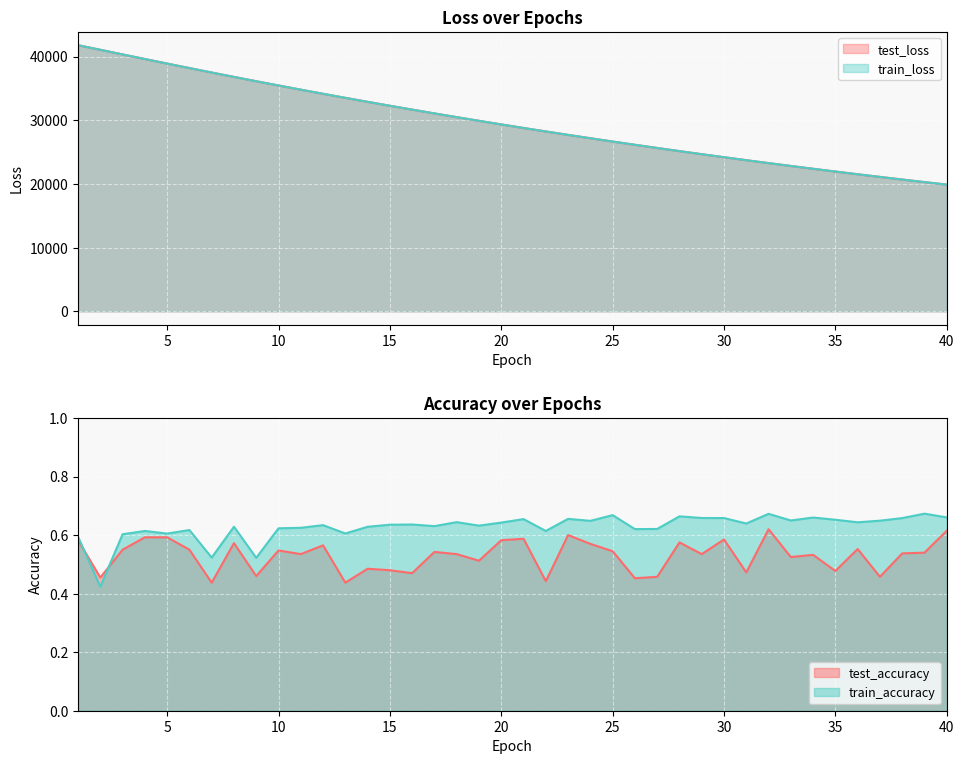

True or false: train_loss and train_accuracy intersect in this chart.

False